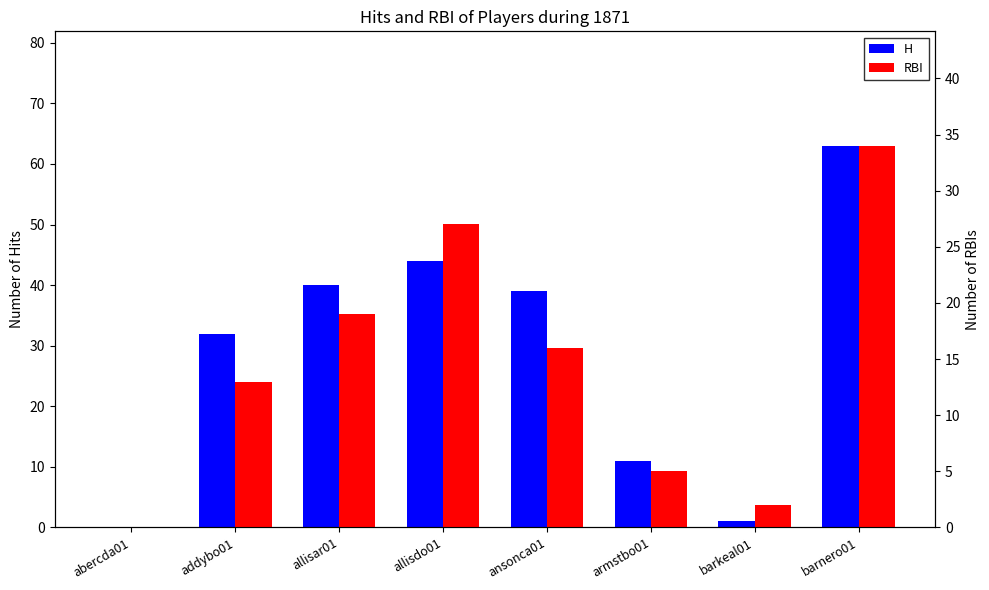

What is the spread (max minus min) of values at barnero01?

29